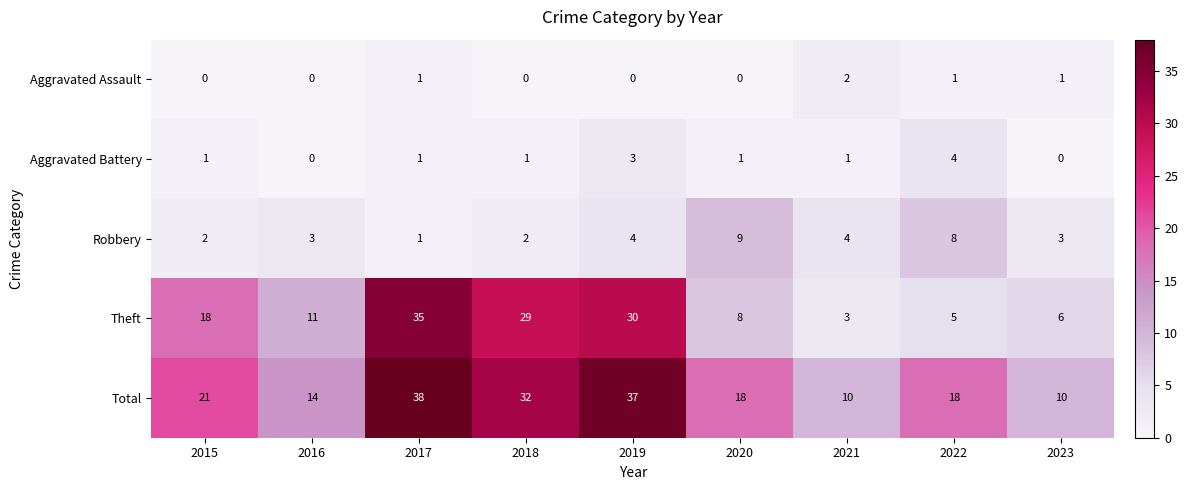

The Robbery series shows 2 at 2018. True or false?

True